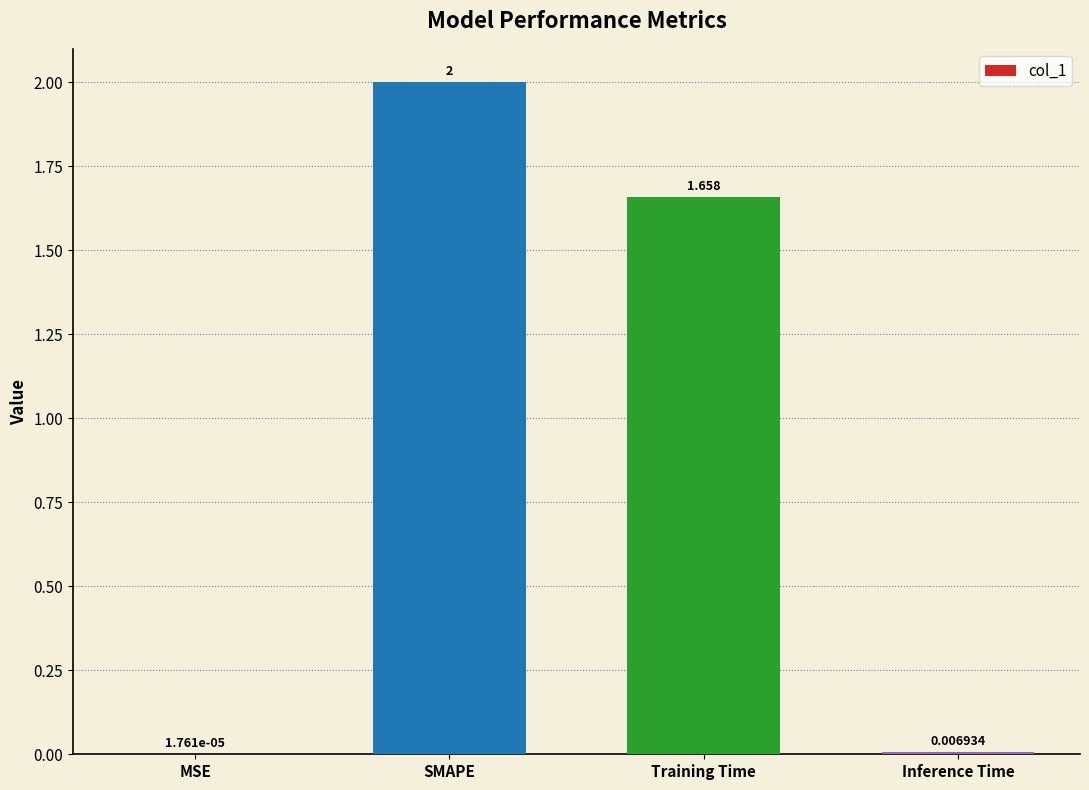

What is the change in value from SMAPE to Training Time?

-0.3